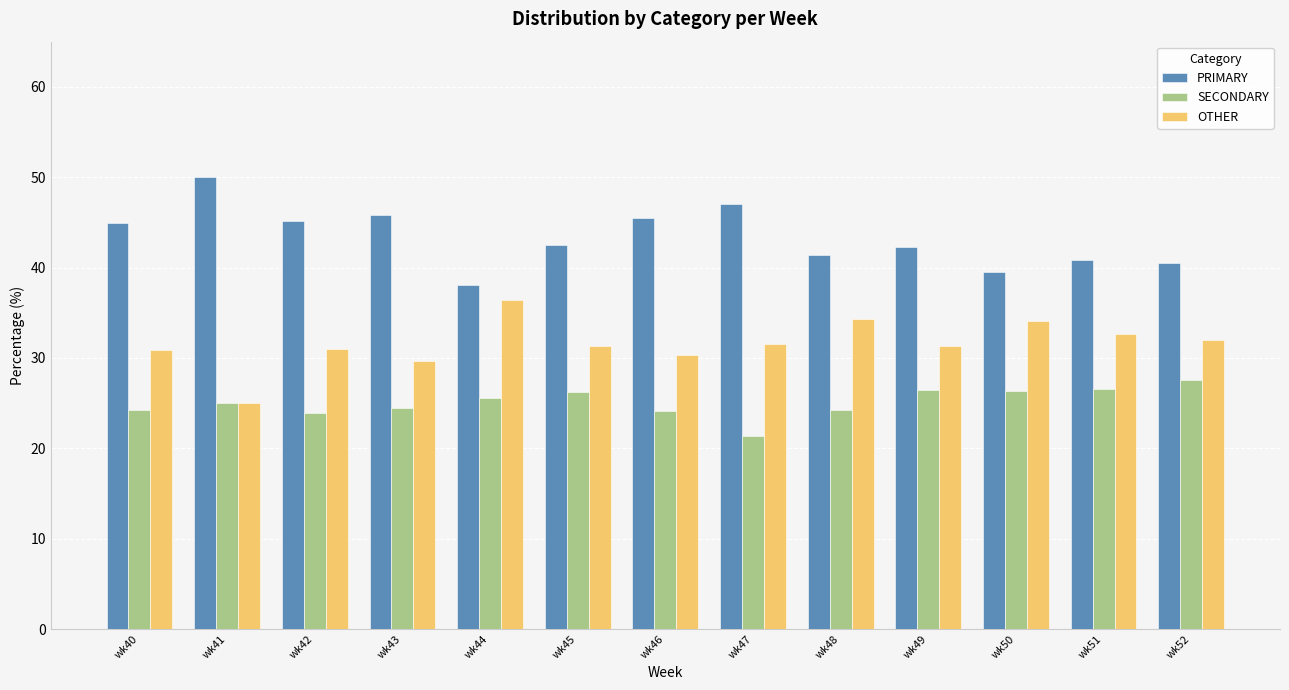

What is the difference between the highest and lowest values at wk50?

13.2